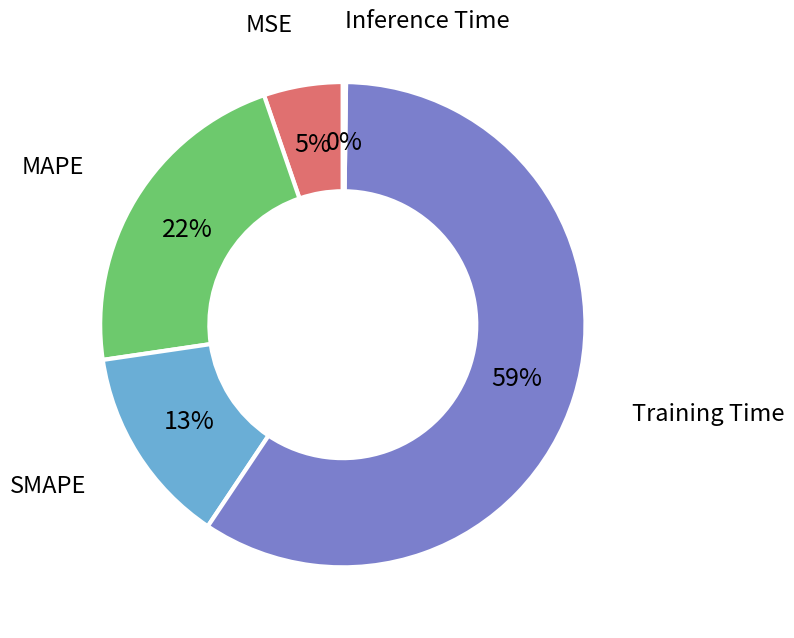

Does any single category account for the majority?

Yes